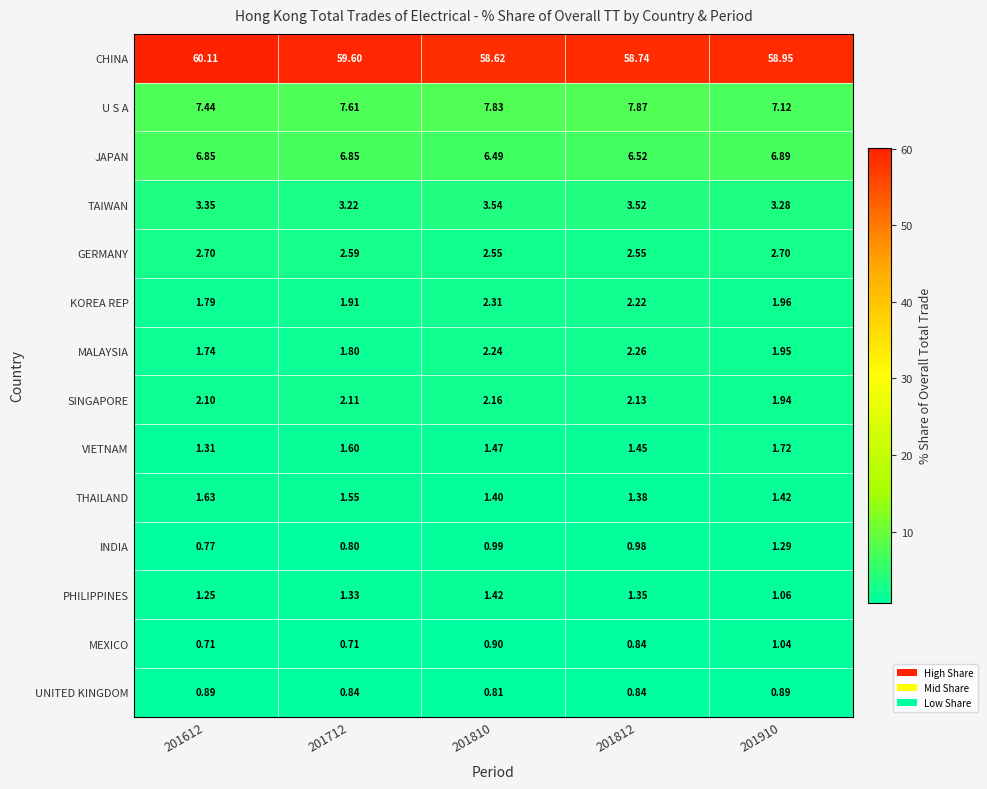

Count the number of categories in the chart.

5